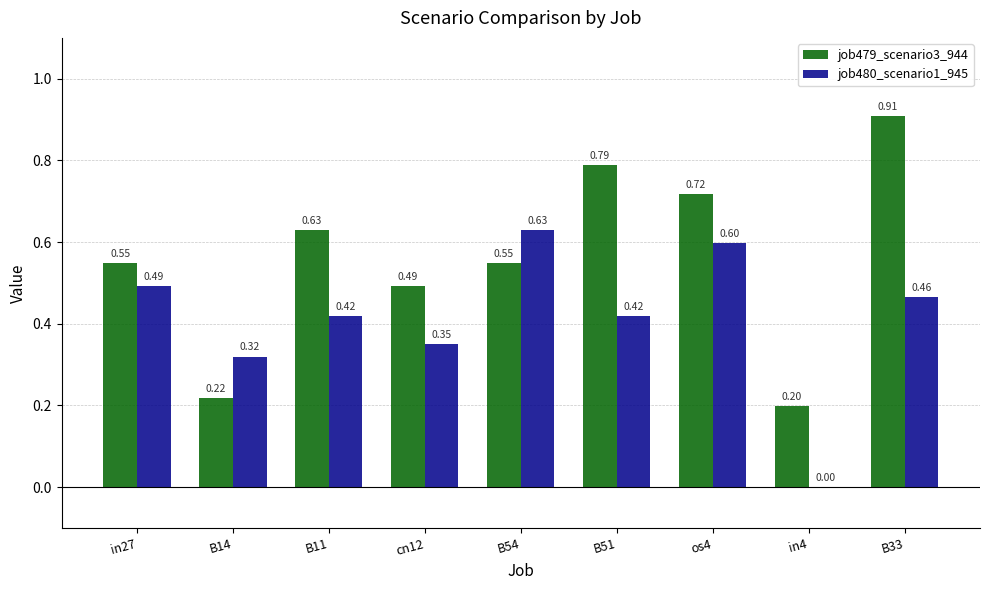

Which series changed the most between in27 and B33?

job479_scenario3_944